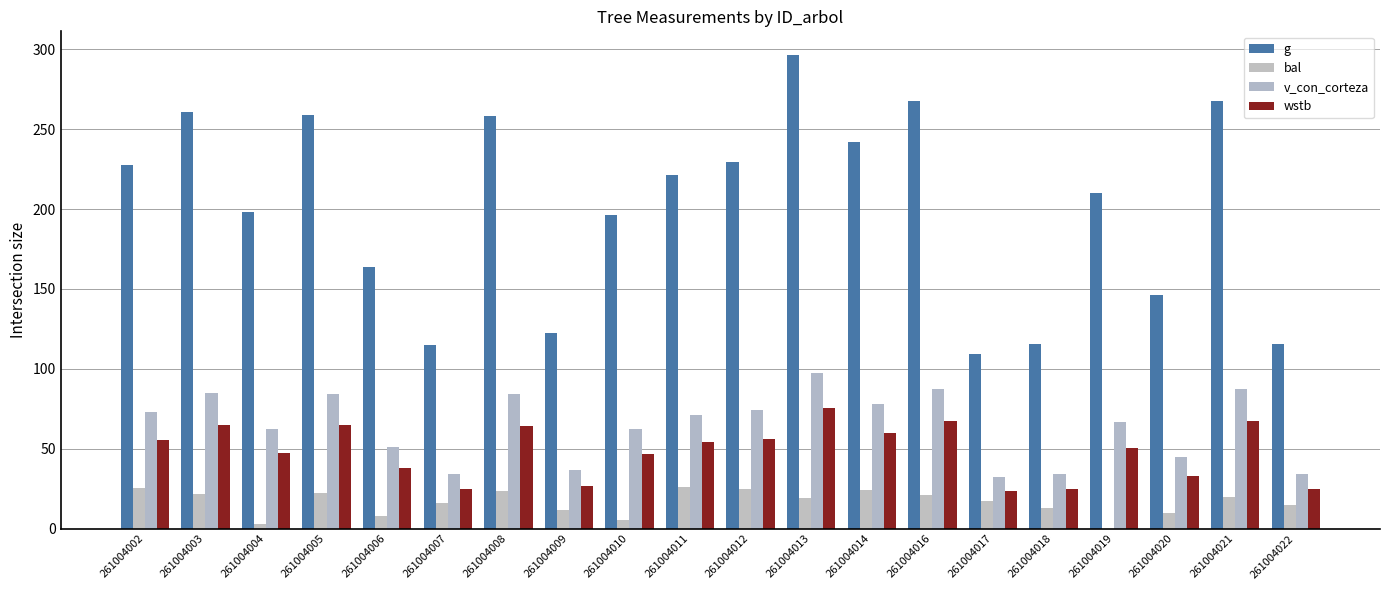

What is the maximum value shown in the chart?

296.4